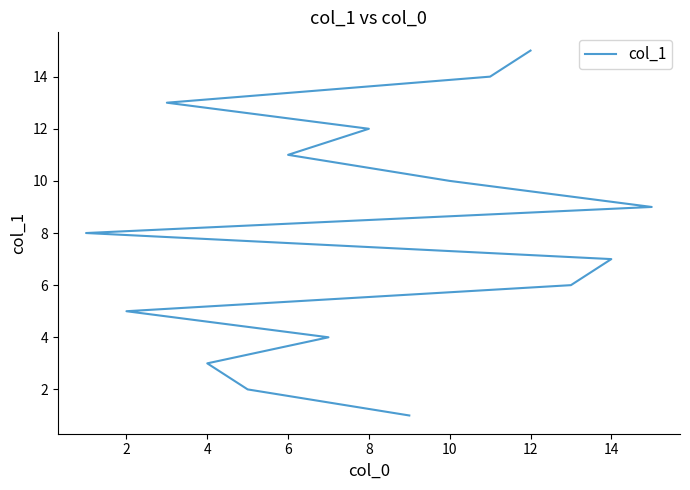

The chart shows a value of 16 at 6. True or false?

False